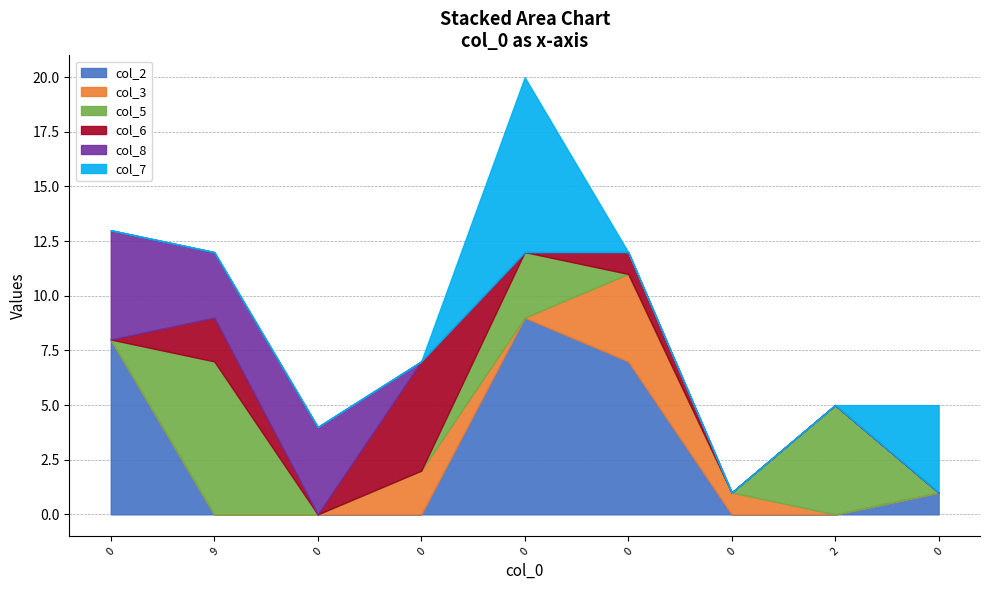

Where is the first local maximum for col_5?

9